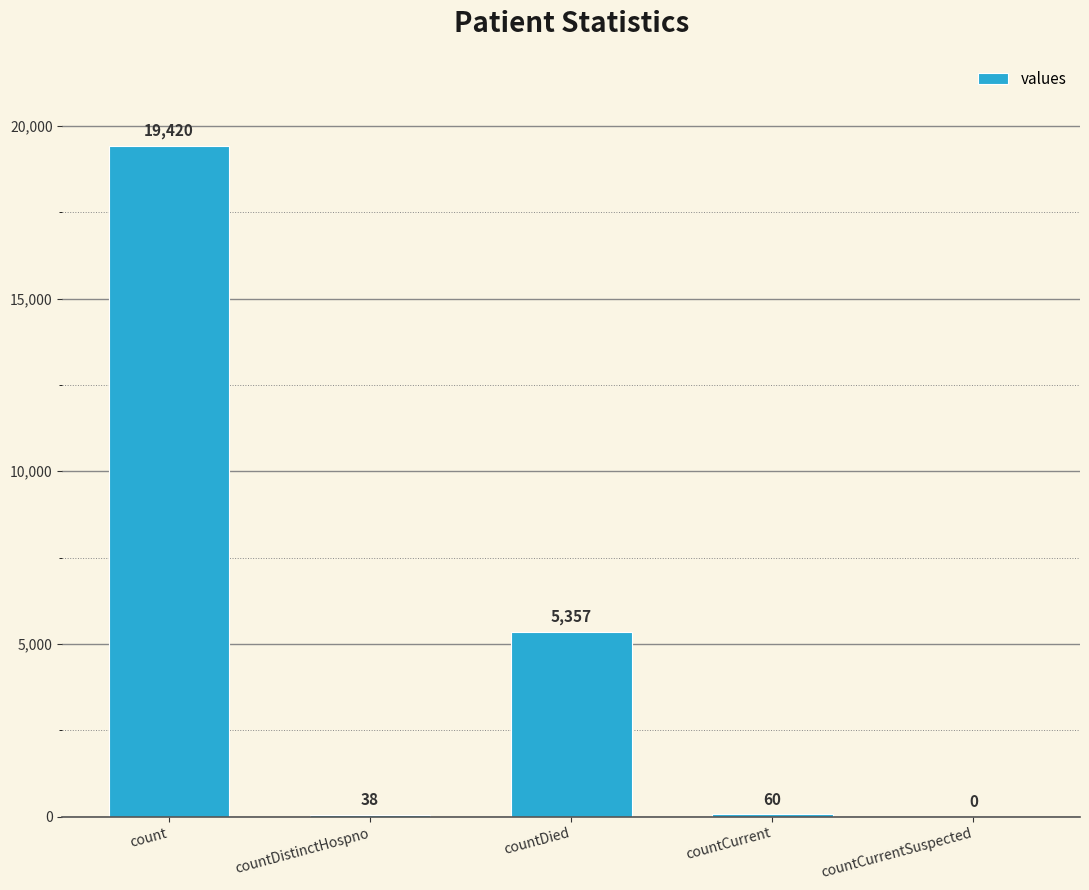

What is the sum of the values at count and countCurrent?

19480